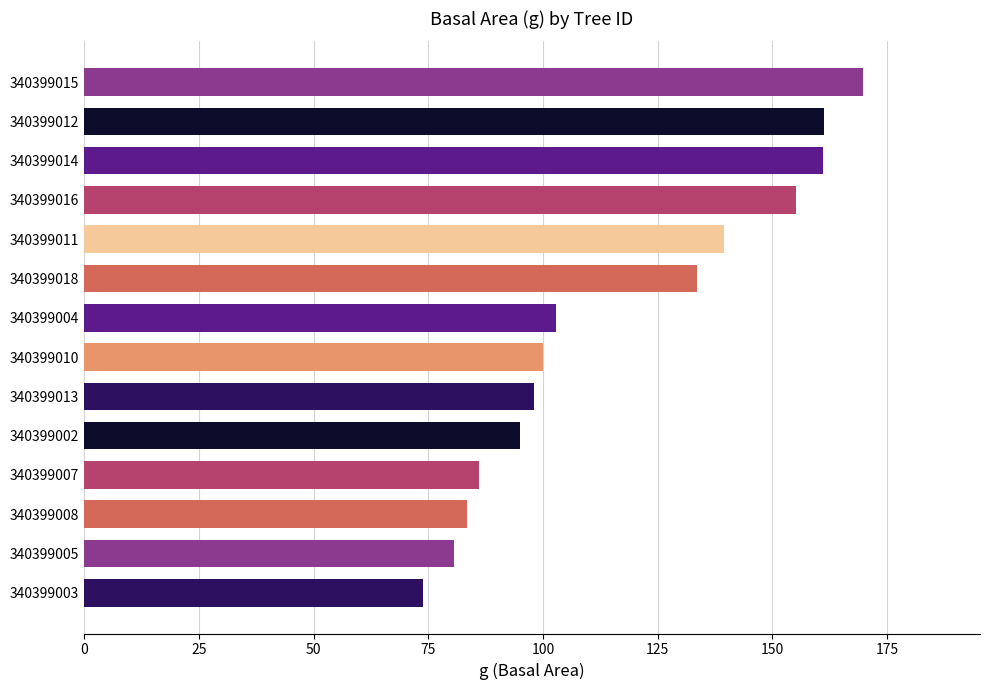

Count the number of data series in this chart.

1